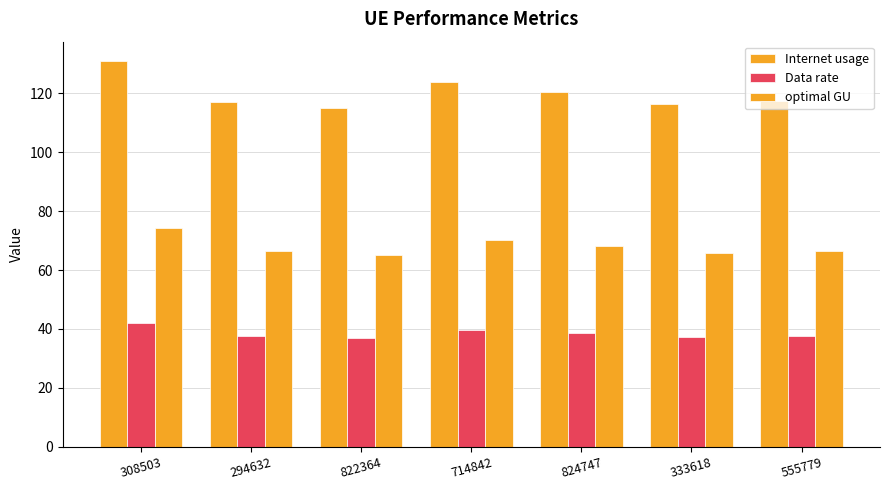

What is the minimum value shown in the chart?

37.0